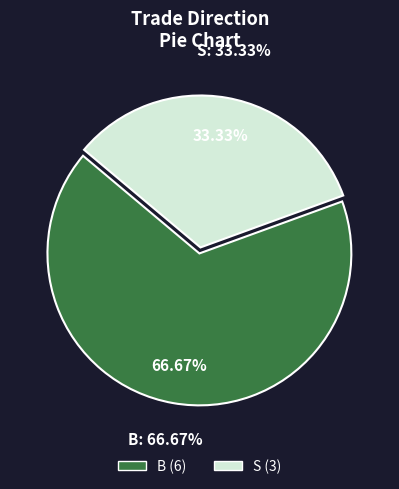

Which slice is the smallest?

S